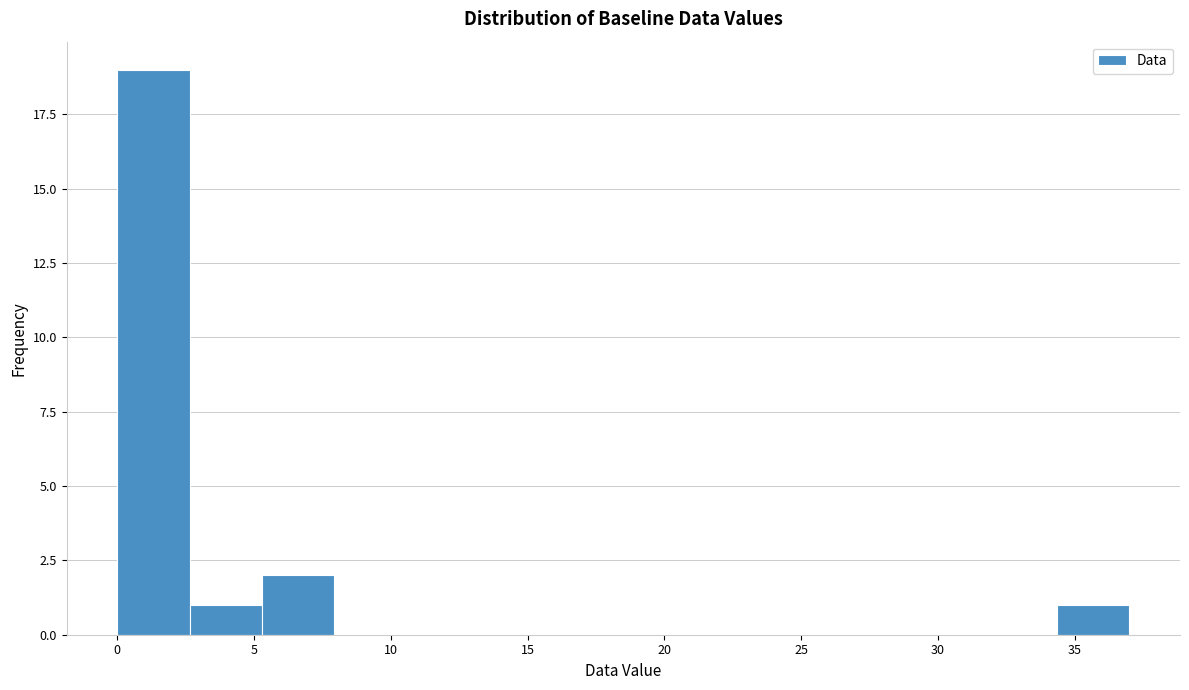

Over which range of the x-axis is the bar tallest?

0.0 to 2.5